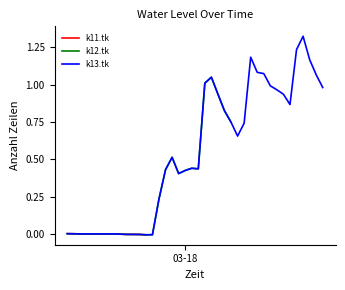

Reading left to right, what are all the values shown in this chart?

0.0	0.0	-0.0	-0.0	-0.0	-0.0	-0.0	-0.0	-0.0	-0.0	-0.0	-0.0	-0.0	-0.0	0.2	0.4	0.5	0.4	0.4	0.4	0.4	1.0	1.1	0.9	0.8	0.7	0.7	0.7	1.2	1.1	1.1	1.0	1.0	0.9	0.9	1.2	1.3	1.2	1.1	1.0